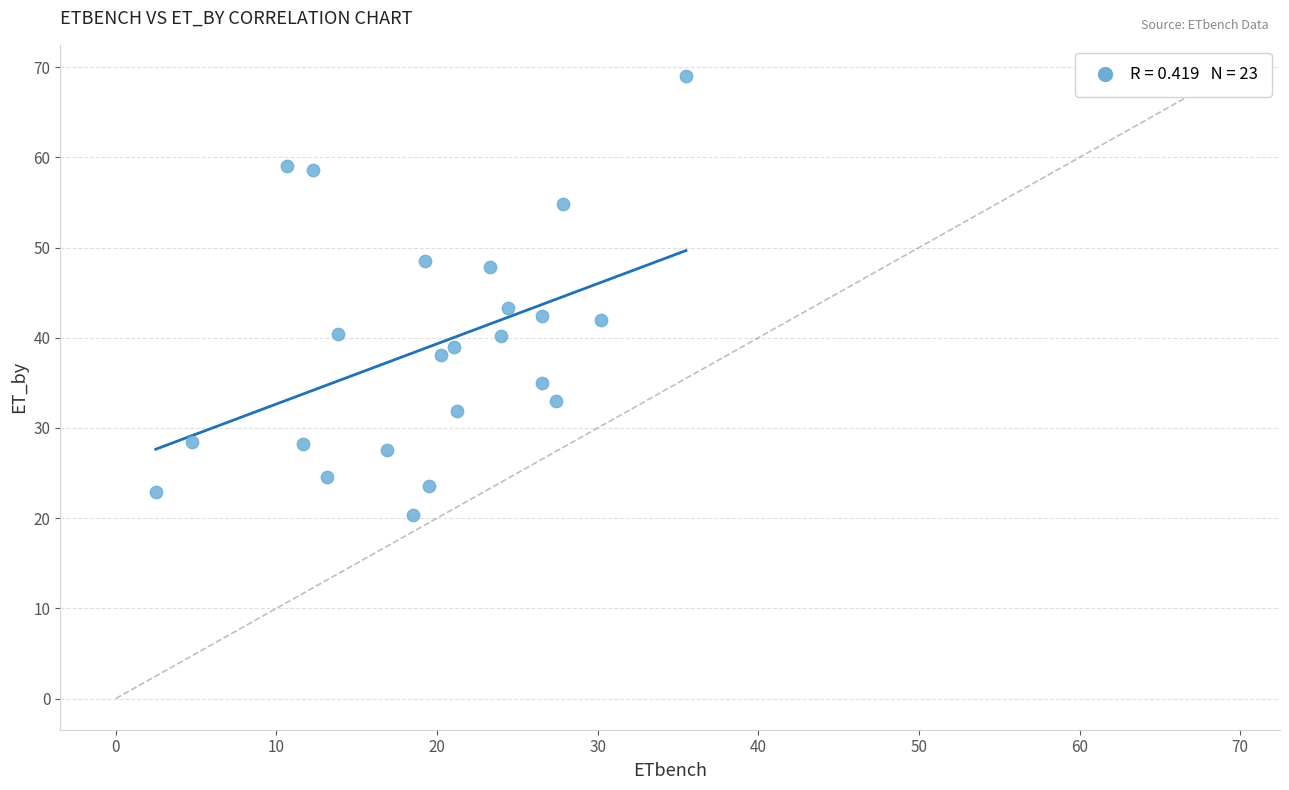

What is the range of Y values (max minus min)?

48.7